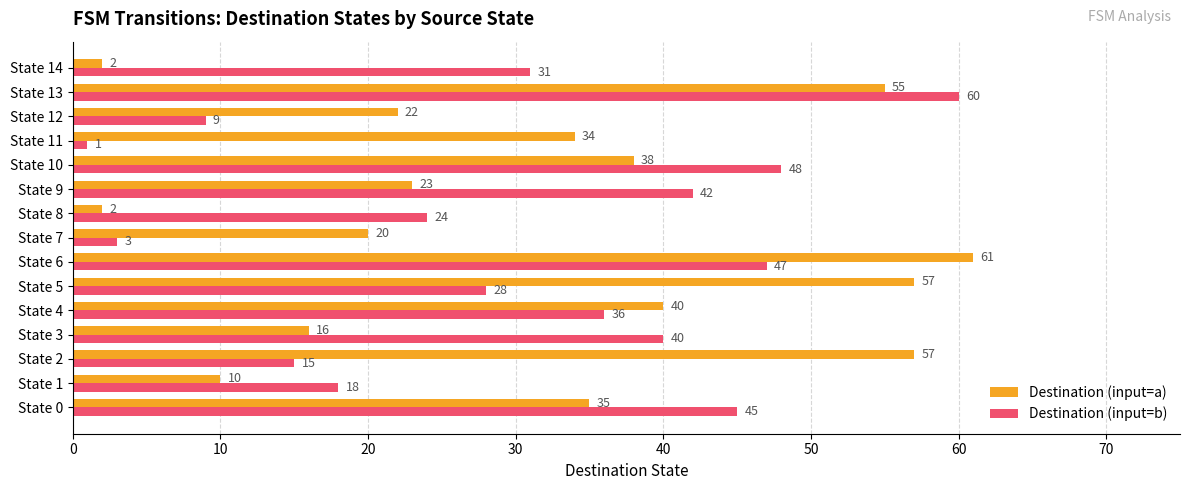

At which category is the sum across all series the highest?

State 13